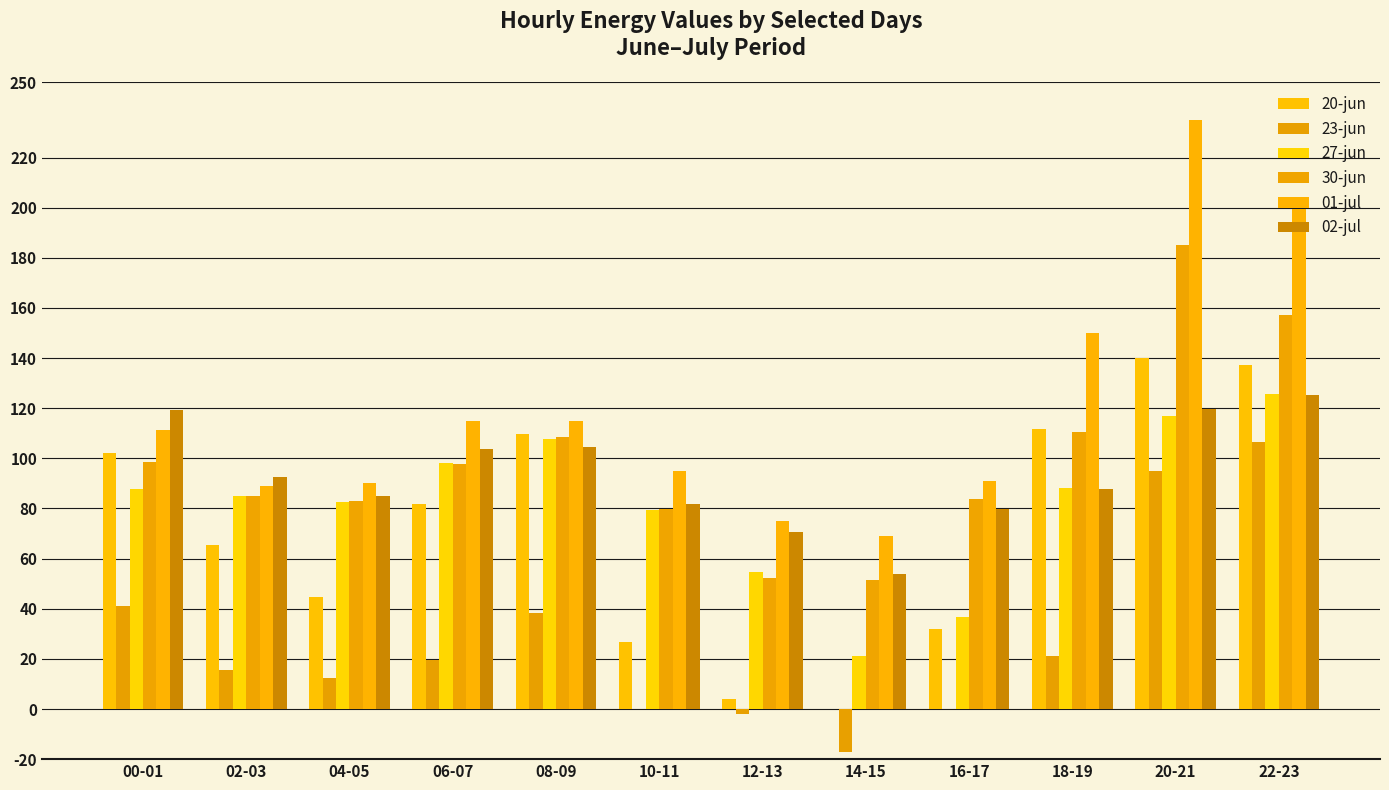

How many data points does each series have?

12